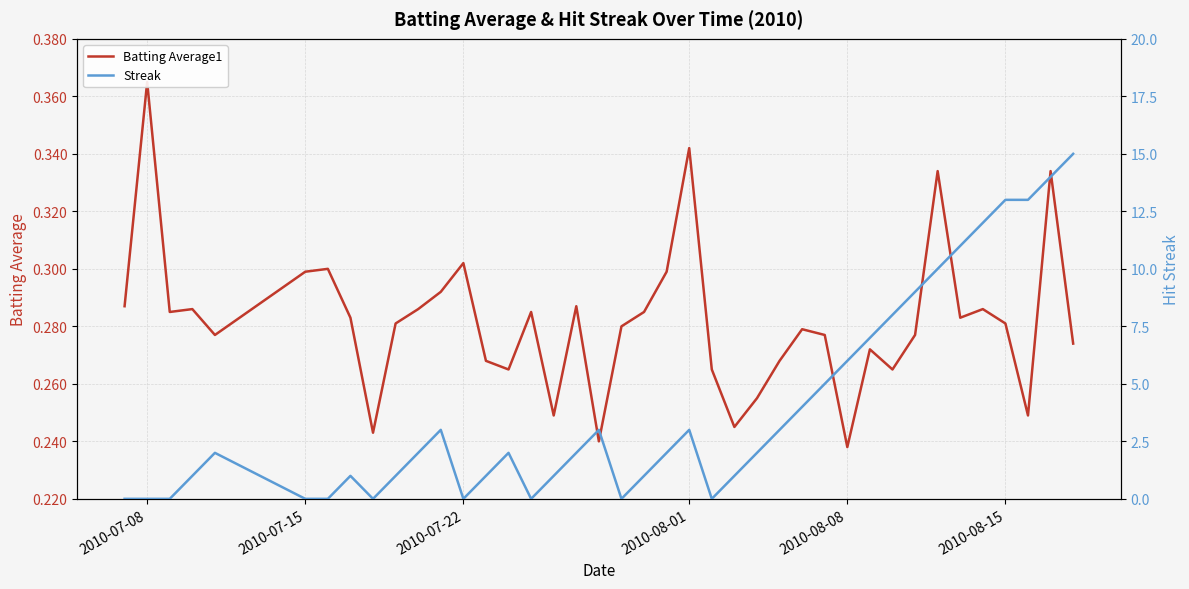

Is it true that Streak equals 0.8 at 2010-08-08?

False